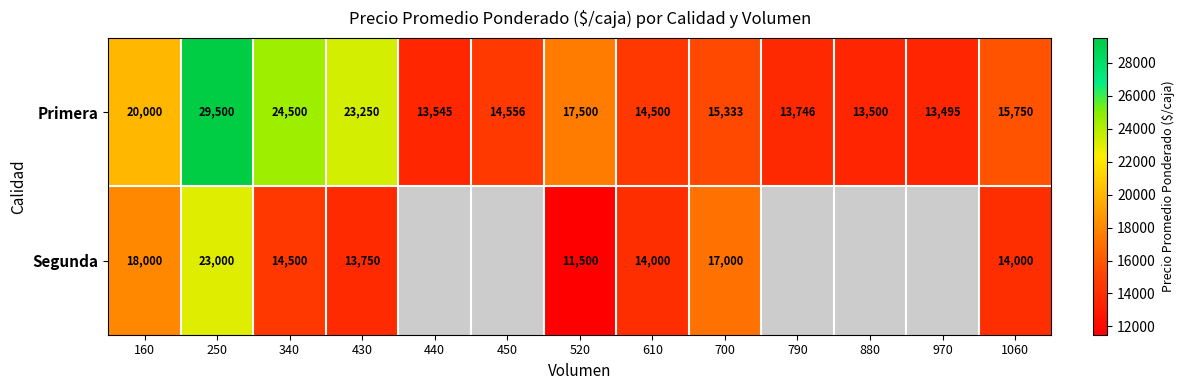

List the labels in order of Primera value, largest first.

250, 340, 430, 160, 520, 1060, 700, 450, 610, 790, 440, 880, 970